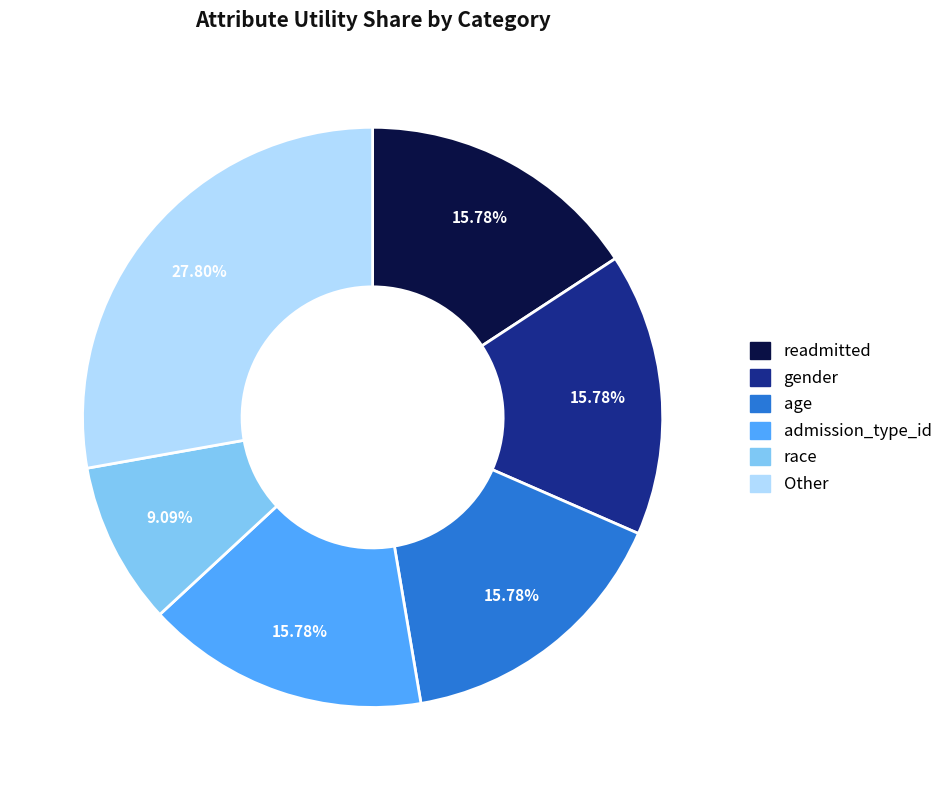

Is there a majority slice in this chart?

No